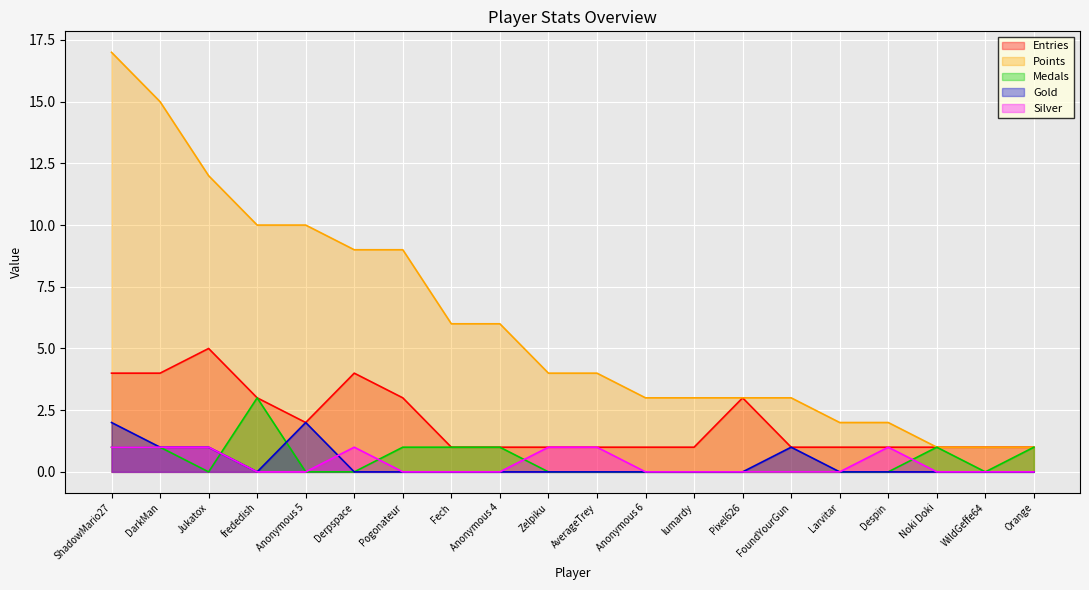

How many intersections are there between Medals and Silver?

4